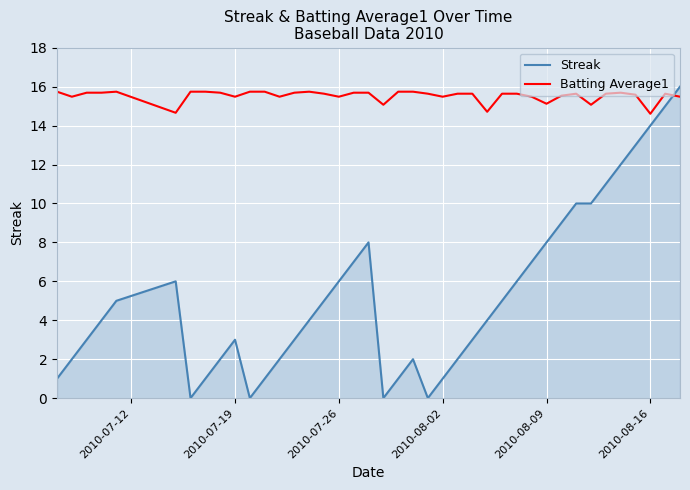

Which series has the largest total across all categories?

Batting Average1